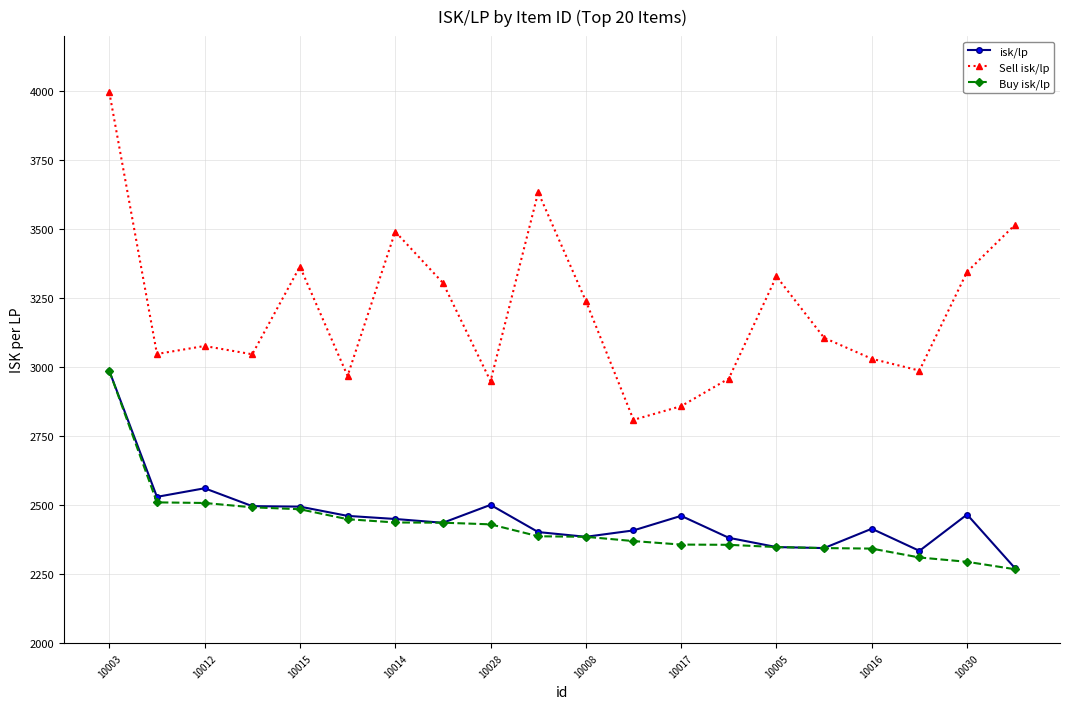

What is the greatest value displayed?

3996.7